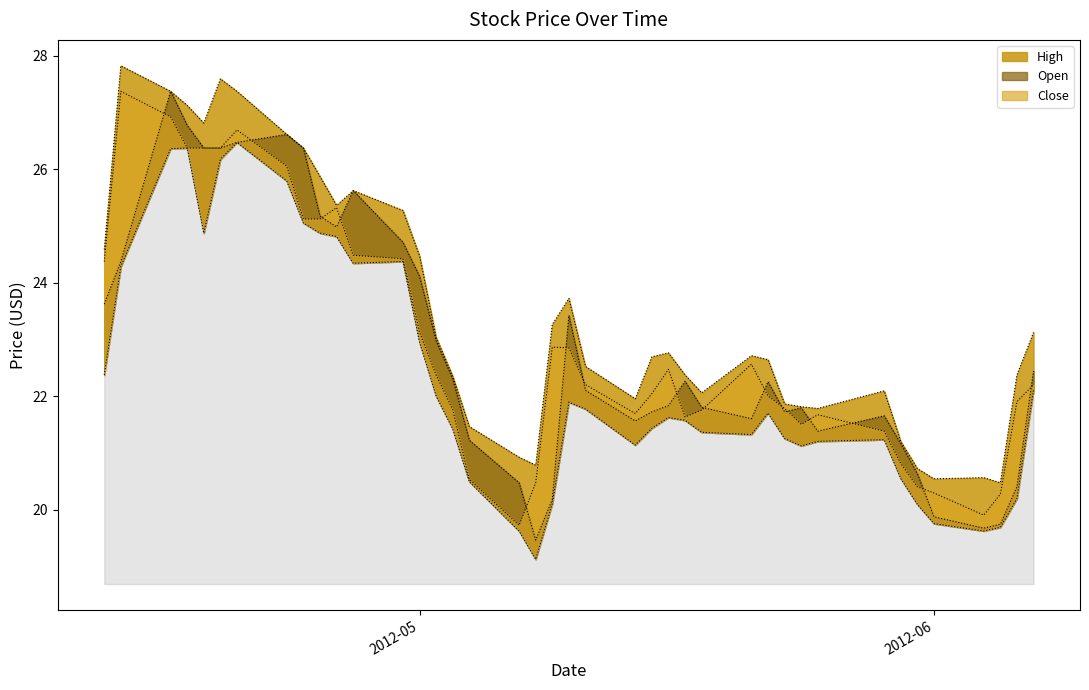

What is the average value of the Low series?

22.3